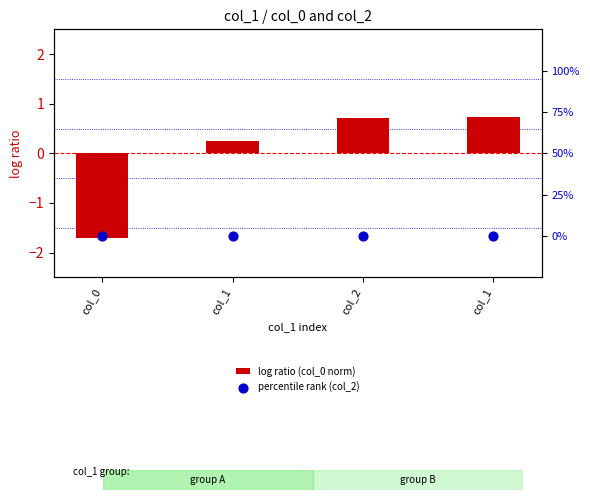

Which series has the largest total across all categories?

log ratio (col_0 norm)